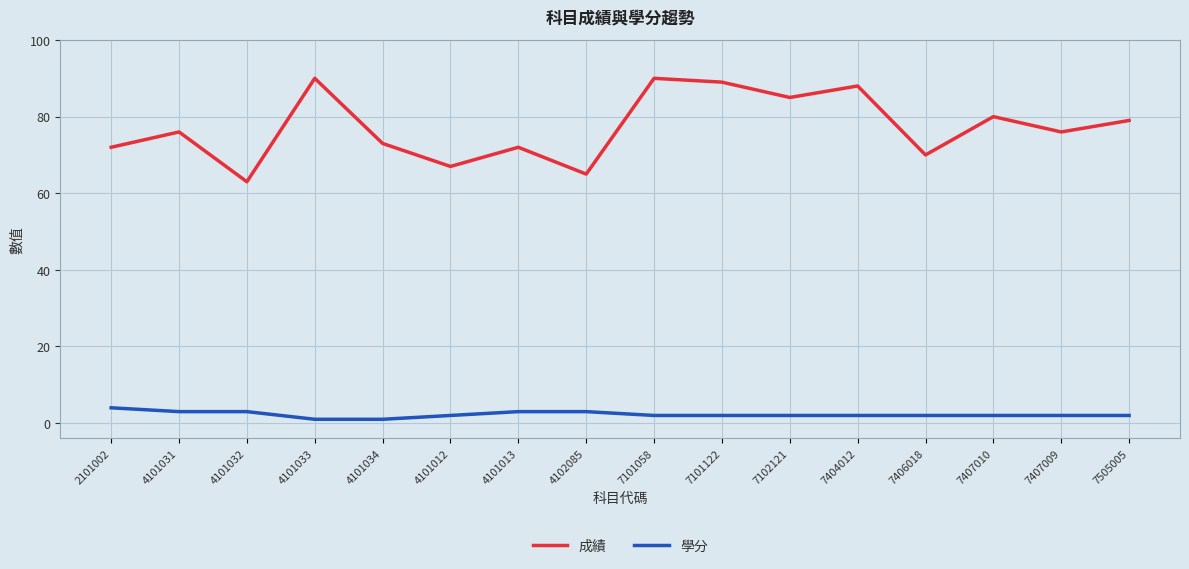

What is the minimum value shown in the chart?

1